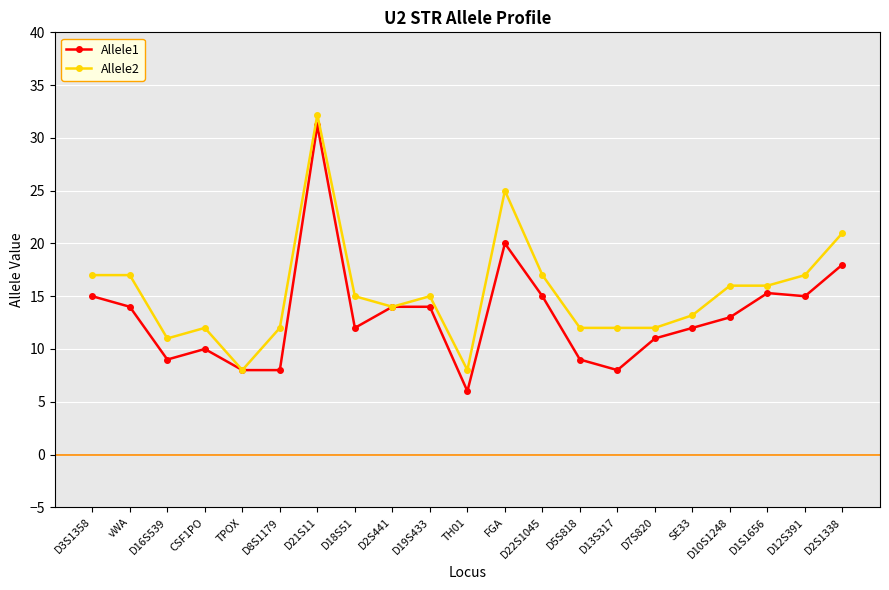

How many values in the Allele2 series are below 15?

10